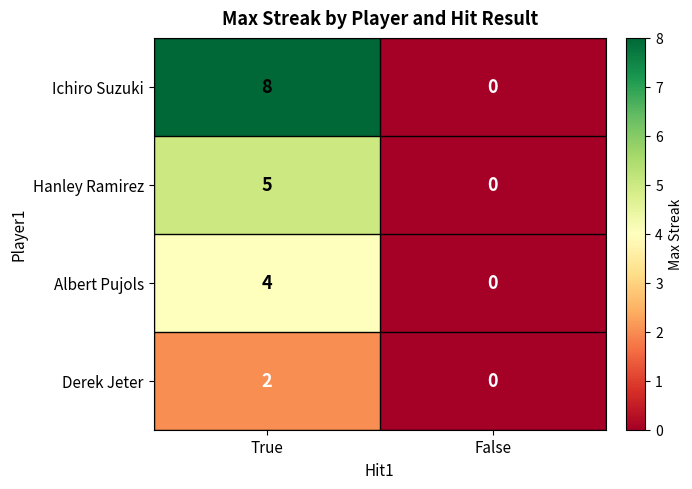

At which label is Hanley Ramirez closest to 2?

False